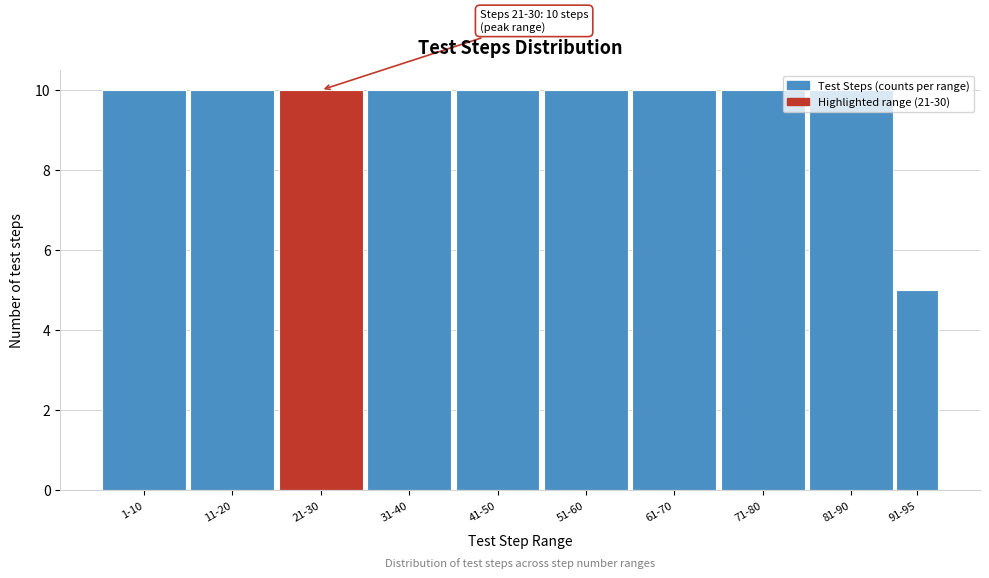

What is the ratio of the value at 71-80 to the value at 1-10?

1.0